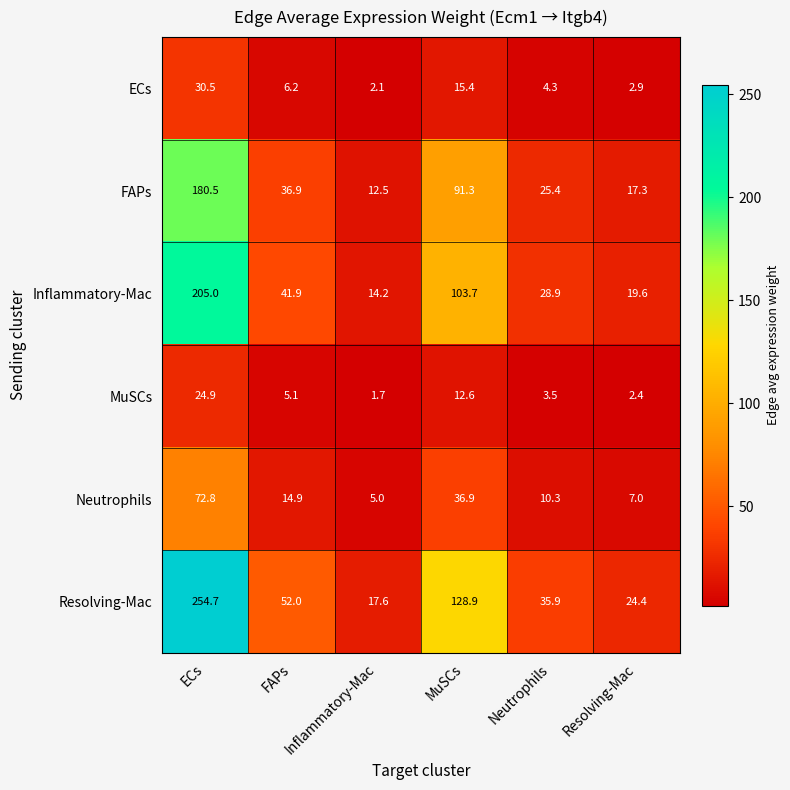

What is the maximum value shown in the chart?

254.7